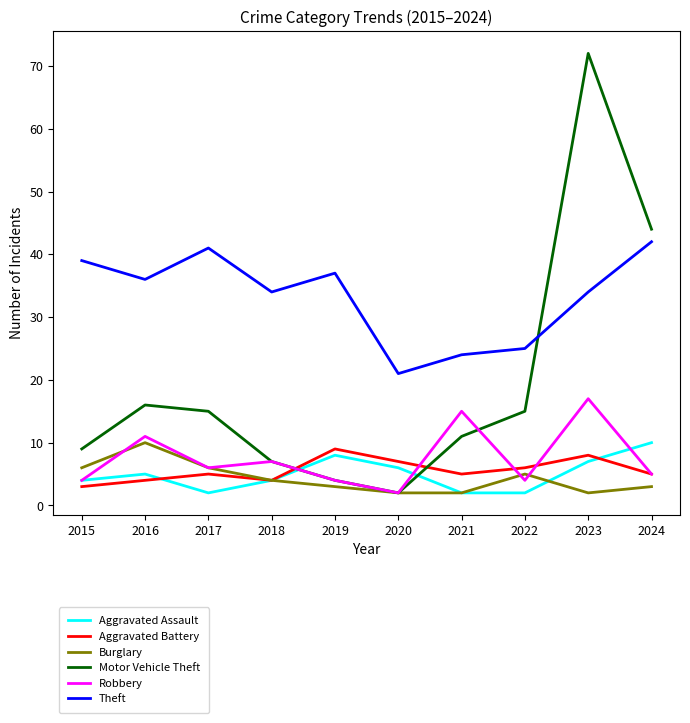

How many interior local peaks does the Aggravated Battery series have?

3